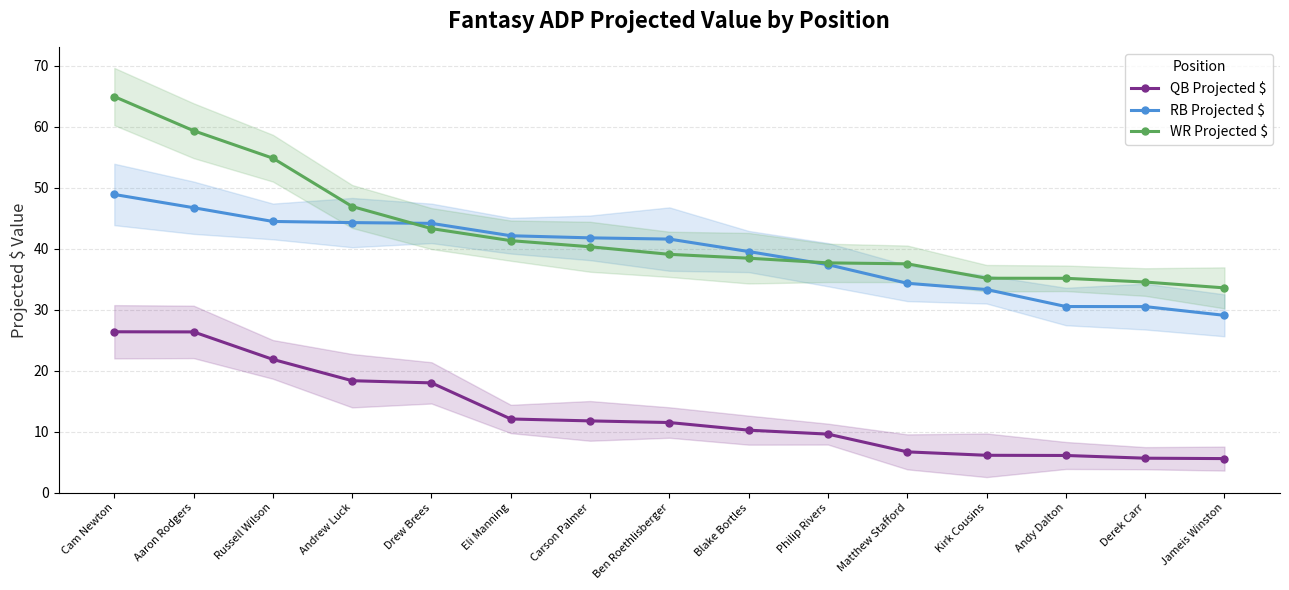

Between which two adjacent categories do WR Projected $ and RB Projected $ first intersect?

Andrew Luck and Drew Brees